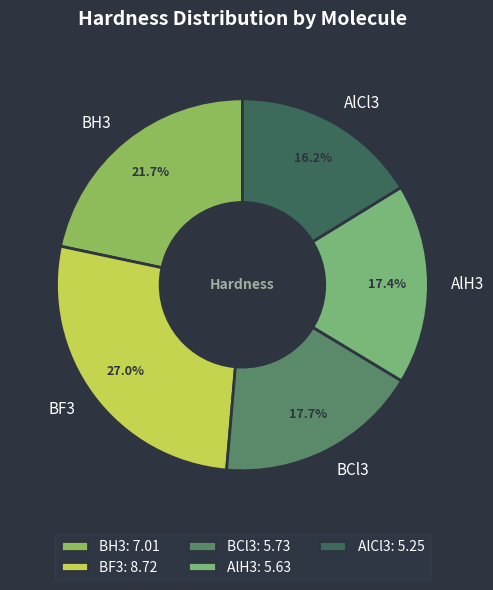

To the nearest percent, what percentage of the pie is BCl3?

18%